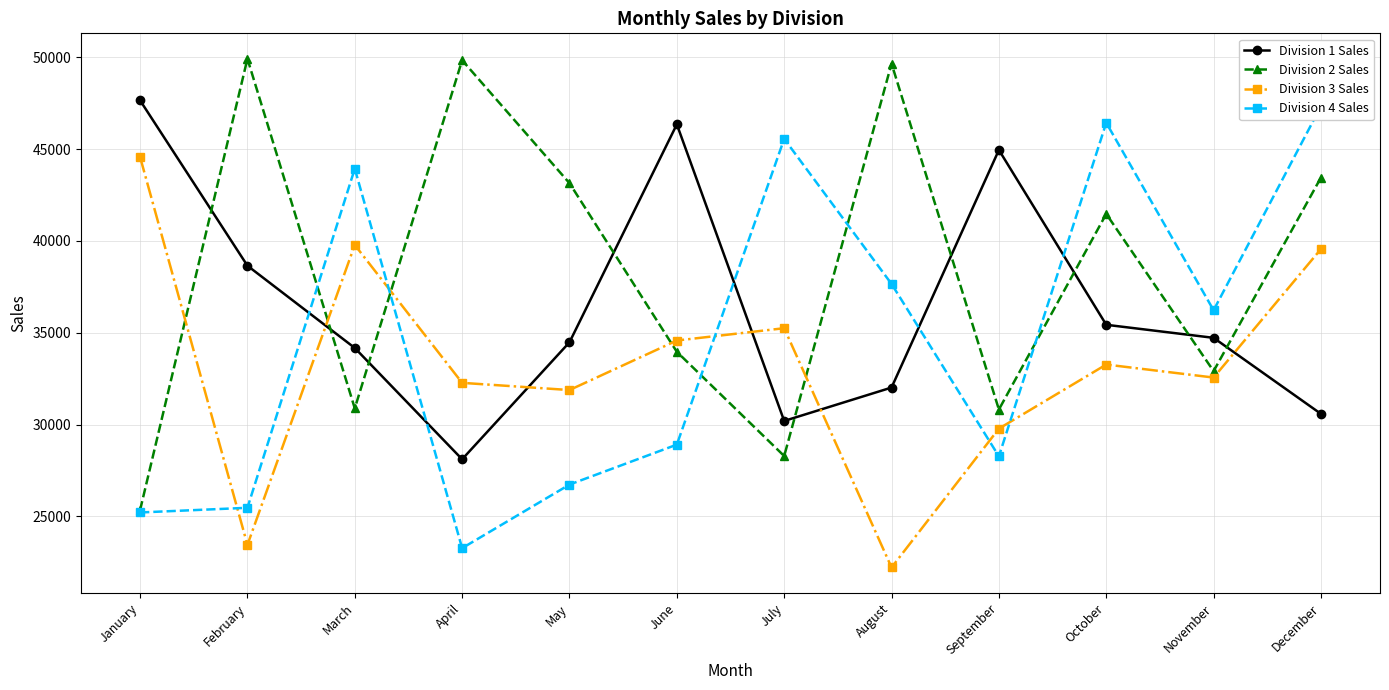

Is the value of Division 3 Sales at February greater than the value of Division 1 Sales at February?

No